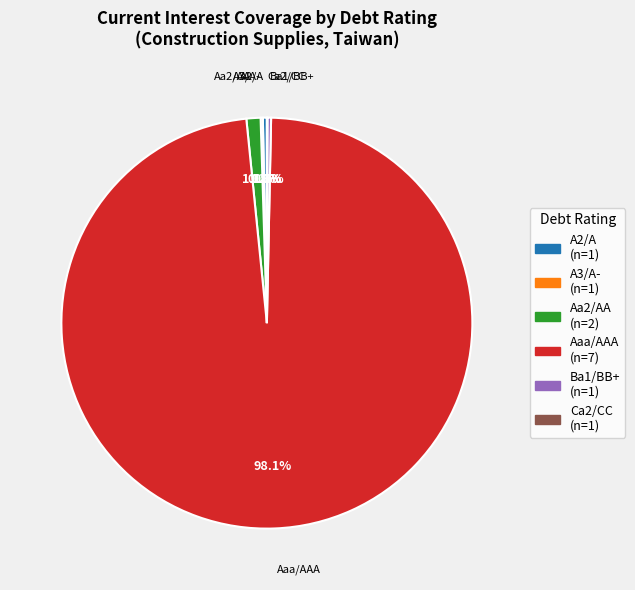

Which category has the biggest portion of the pie?

Aaa/AAA